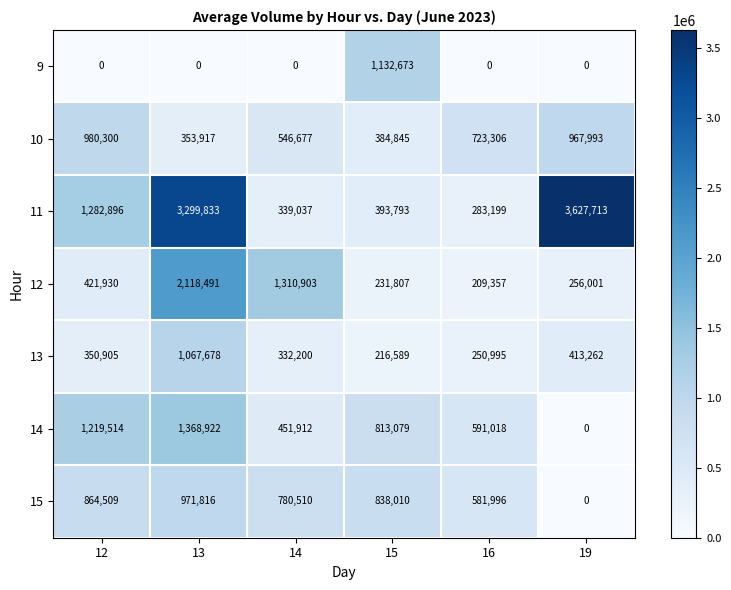

What is the greatest value displayed?

3627713